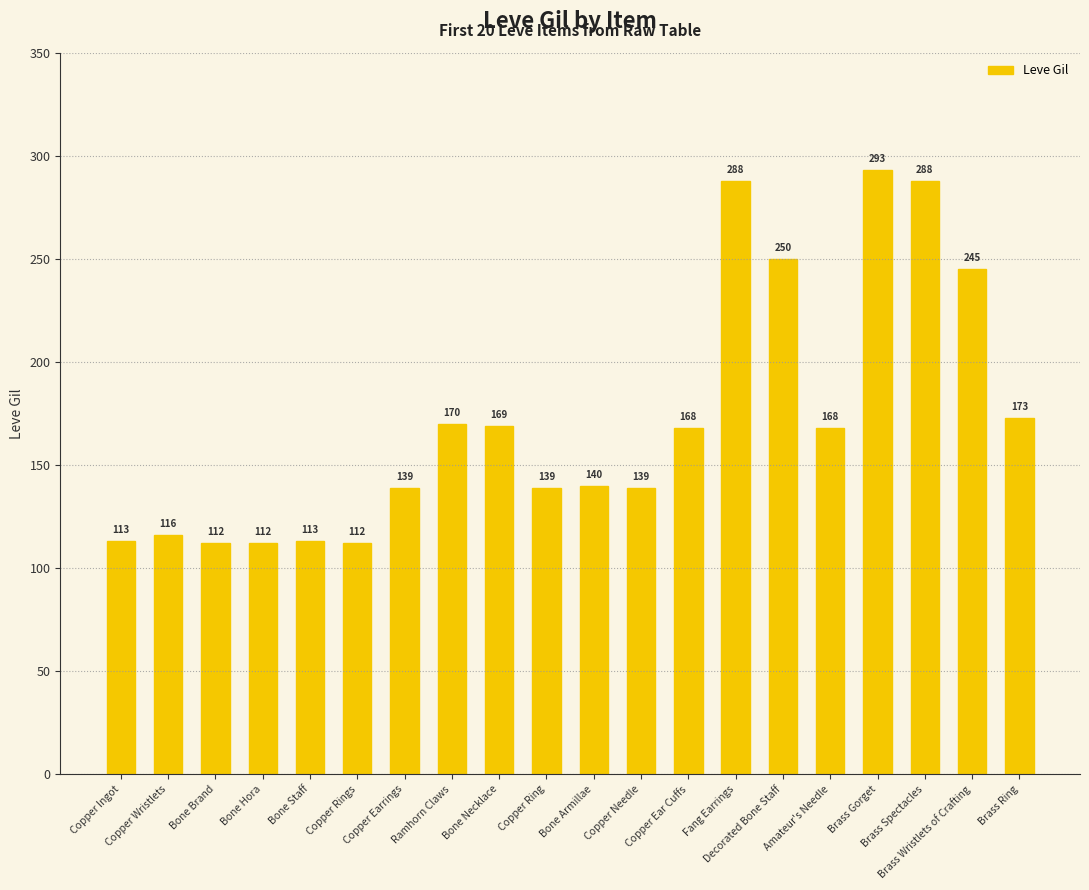

What is the minimum value shown in the chart?

112